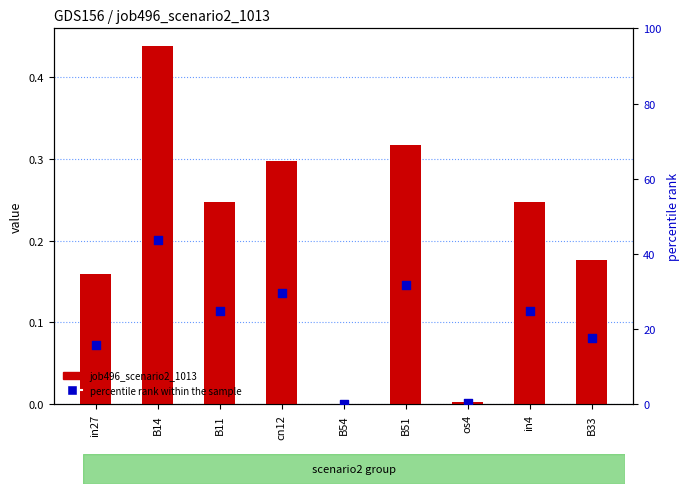

What is the total value across all series at in4?

25.0